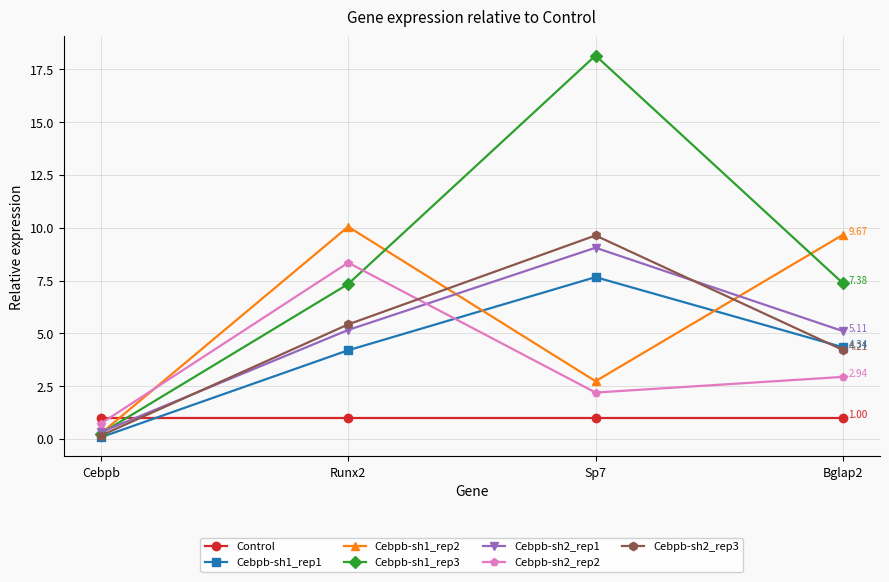

What is the difference between the Cebpb-sh1_rep3 values at Cebpb and Sp7?

17.9